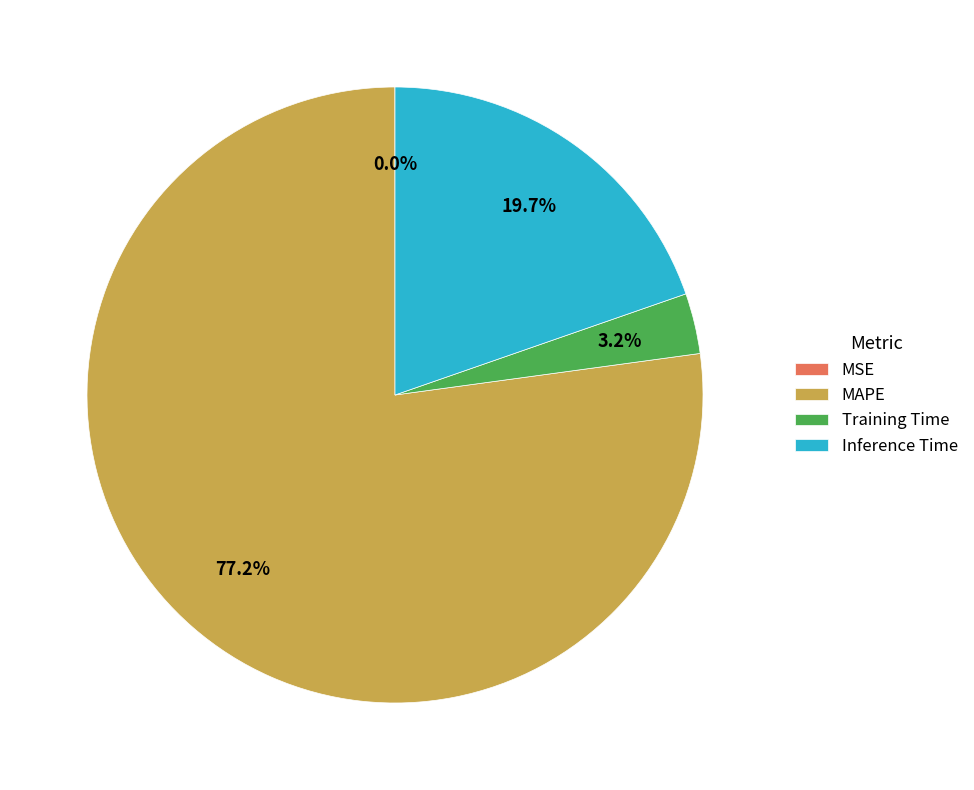

Between MAPE and Inference Time, which is larger?

MAPE